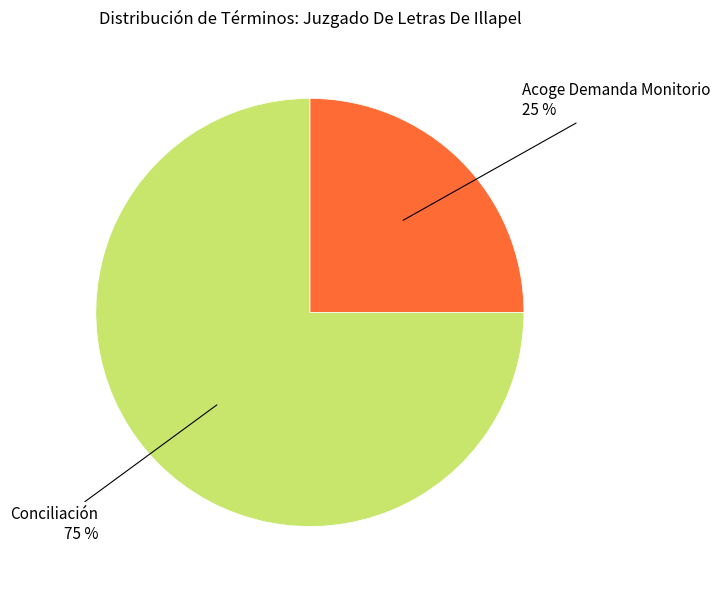

Between Acoge Demanda Monitorio and Conciliación, which is larger?

Conciliación